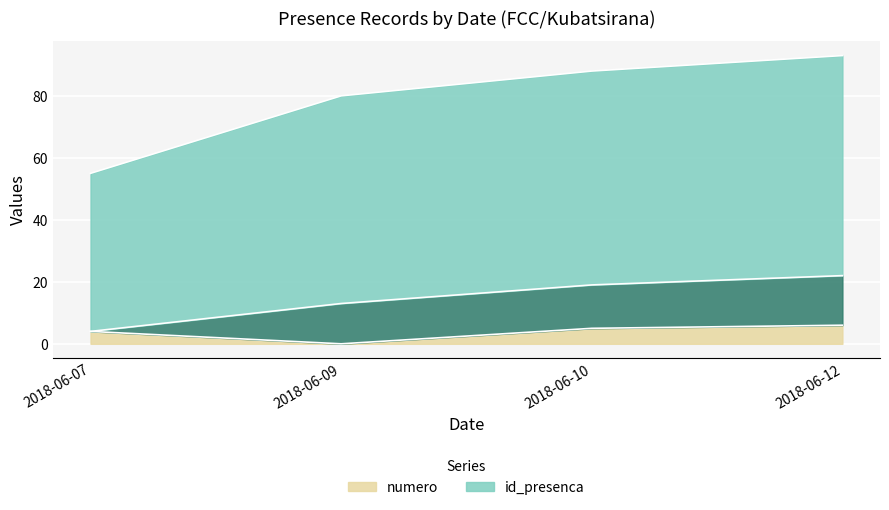

What is the value of the id_presenca point at the 3rd from the left?

88